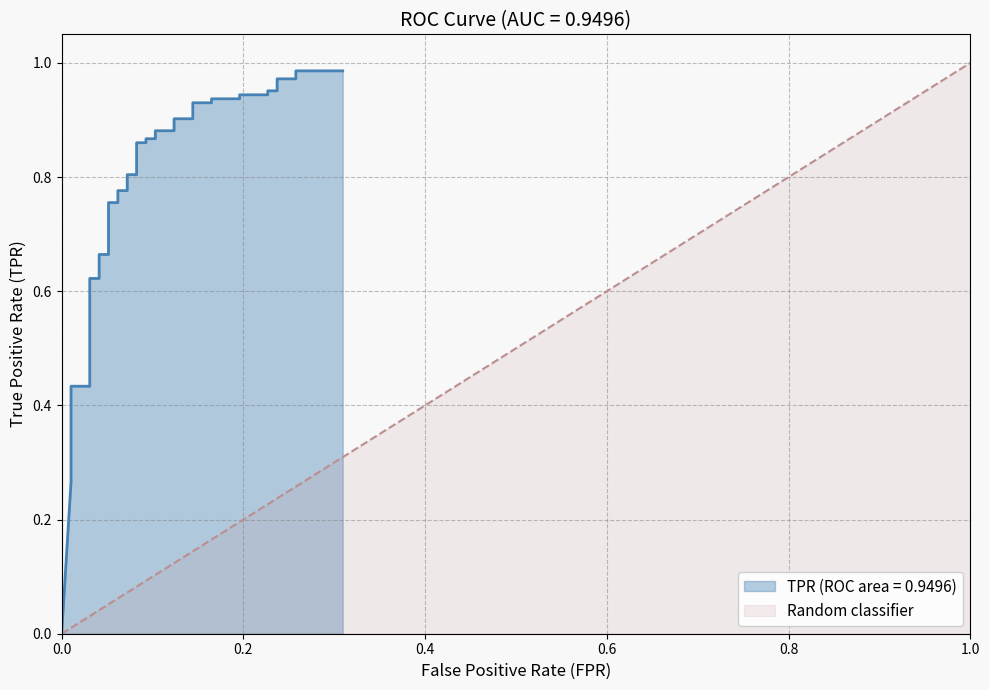

What is the value of the 20th point from the left?

0.8